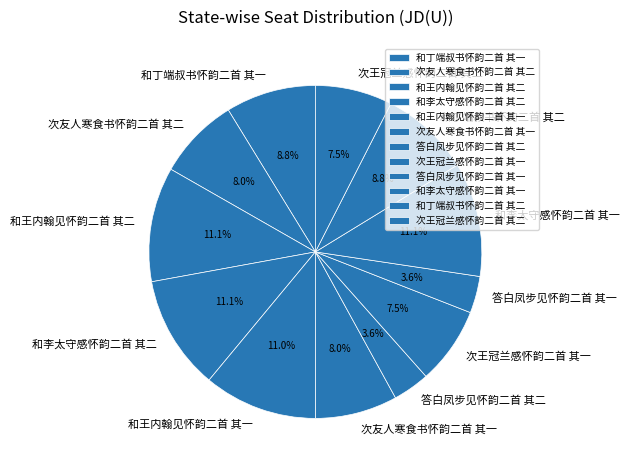

Is there any slice that represents more than half of the pie?

No